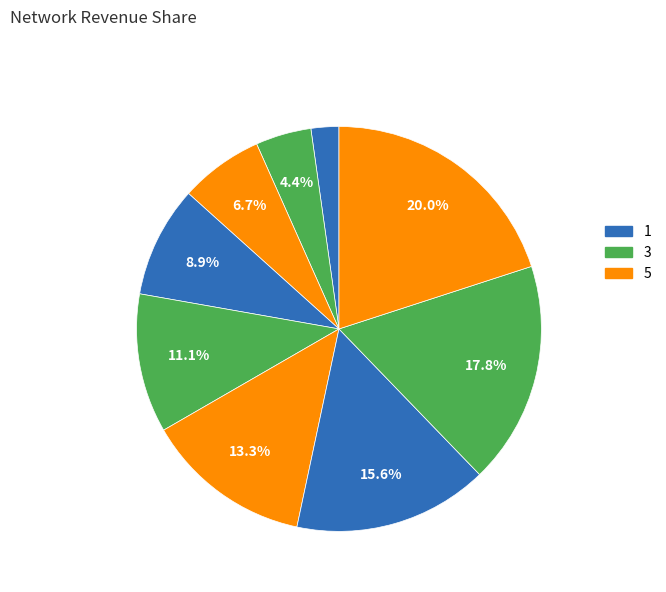

Is there any slice that represents more than half of the pie?

No